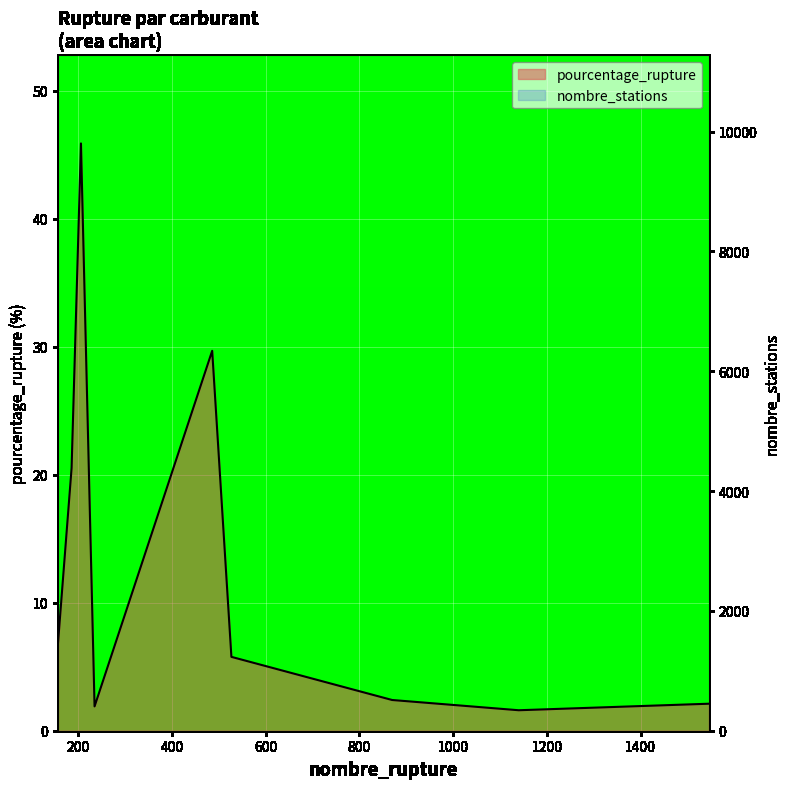

Reading right to left, what are all the values shown in this chart?

pourcentage_rupture: 2.1	1.6	2.4	5.8	29.7	1.9	45.9	20.5	6.8
nombre_stations: 9768.0	9804.0	9804.0	8428.0	5209.0	9786.0	2485.0	4239.0	7707.0